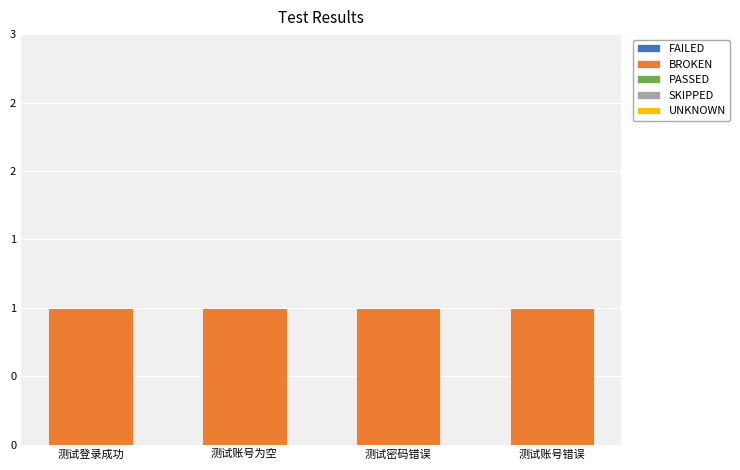

What is the label of the 1st bar from the left?

测试登录成功